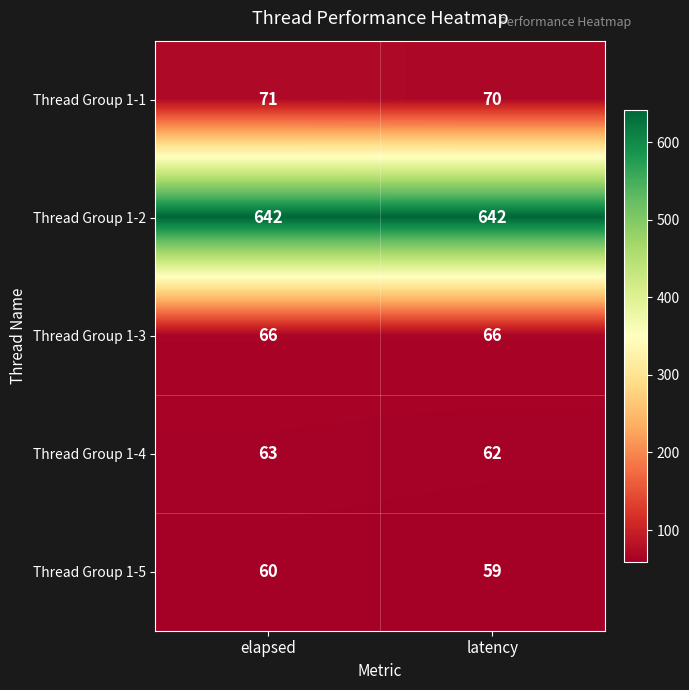

Is it true that Thread Group 1-5 equals 31 at latency?

False